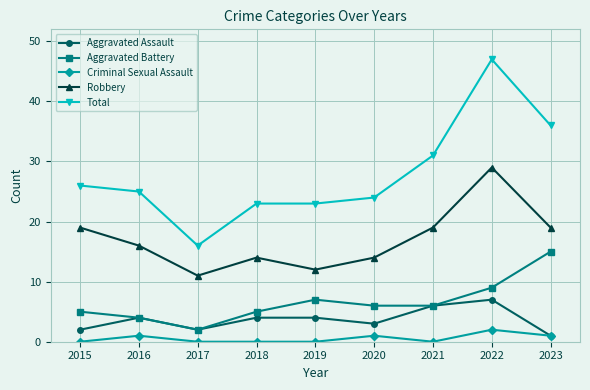

True or false: Aggravated Assault and Robbery cross at least once.

False